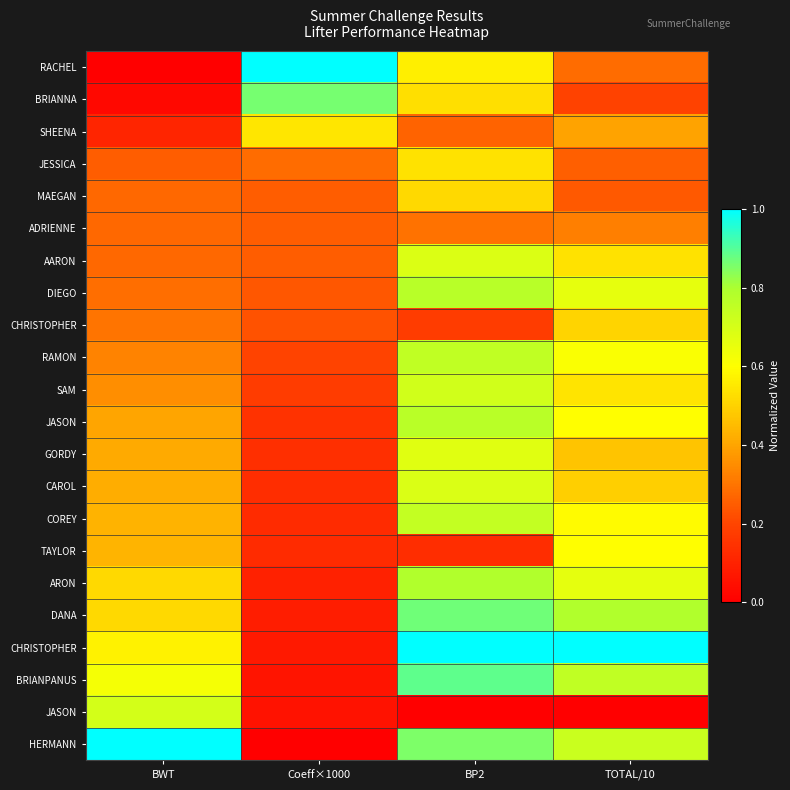

Which category has the lowest value across all series?

BWT